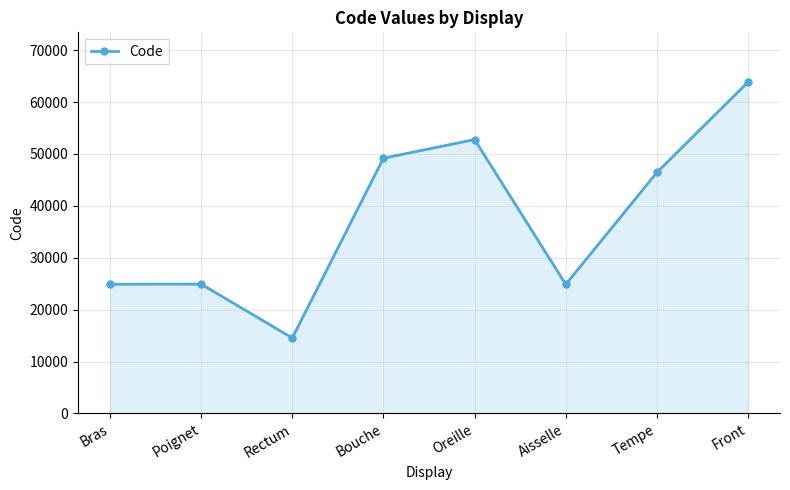

Which label corresponds to the smallest value in the chart?

Rectum